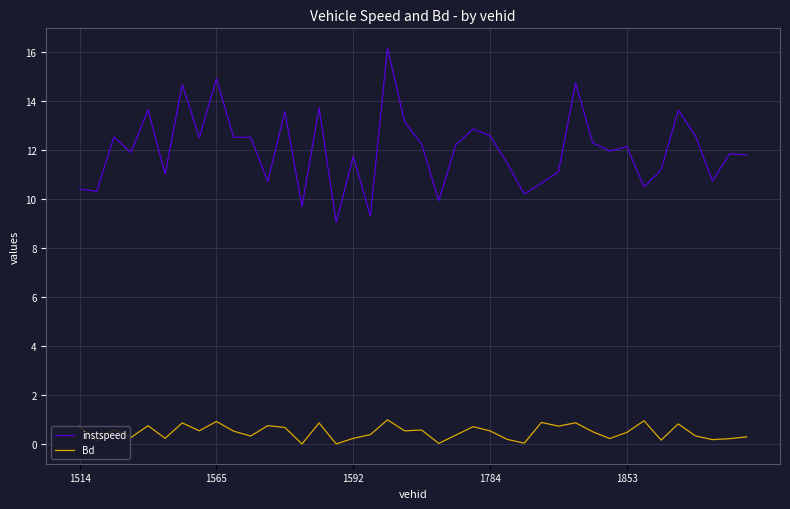

List the series in order of their overall mean, highest first.

instspeed, Bd